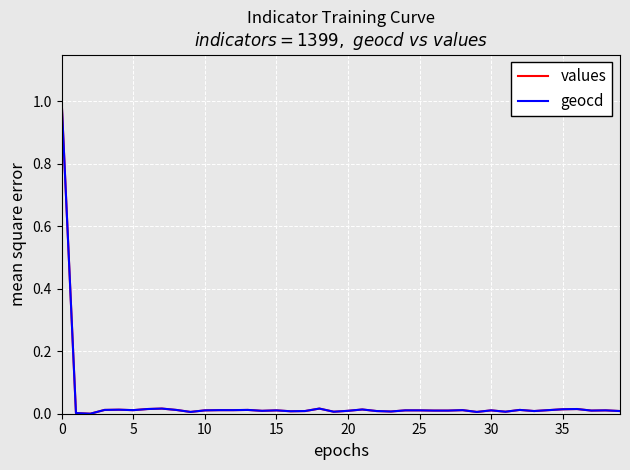

What is the highest value of the values series?

1.0